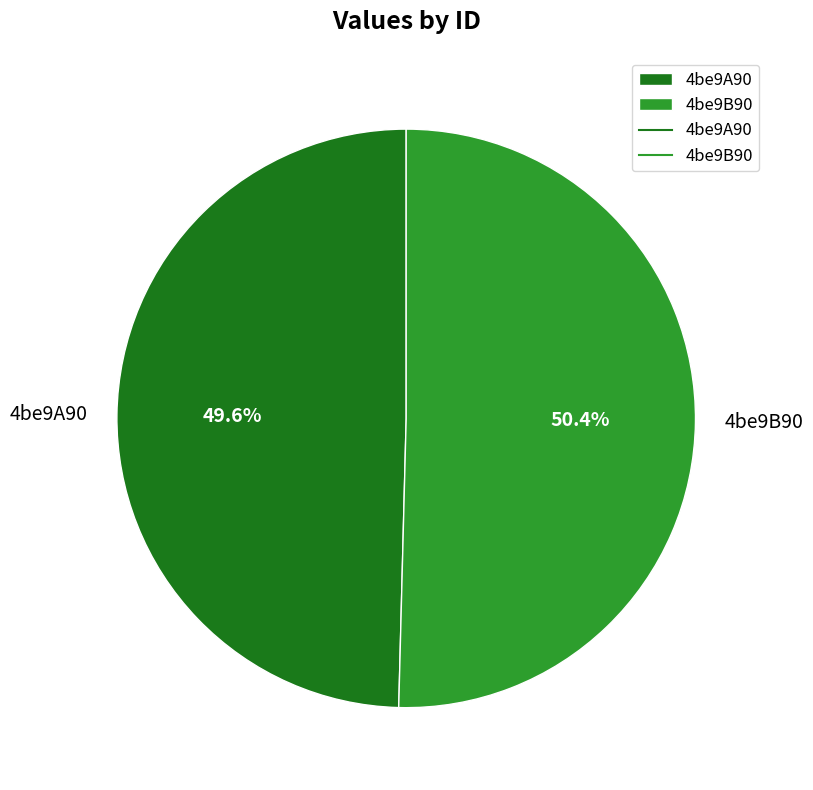

Which category has the biggest portion of the pie?

4be9B90